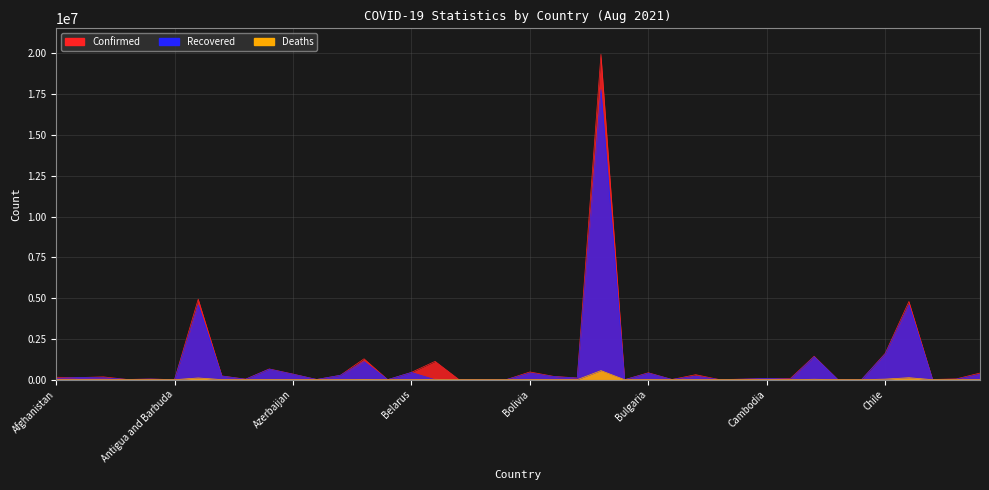

Reading left to right, list all the values displayed in this chart.

Confirmed: Afghanistan=147985	Albania=133146	Algeria=172564	Andorra=14678	Angola=42815	Antigua and Barbuda=1303	Argentina=4935847	Armenia=230476	Australia=34613	Austria=659872	Azerbaijan=344951	Bahamas=14840	Bahrain=269303	Bangladesh=1280317	Barbados=4407	Belarus=447754	Belgium=1124715	Belize=14163	Benin=8394	Bhutan=2524	Bolivia=473899	Bosnia and Herzegovina=205655	Botswana=106690	Brazil=19938358	Brunei=338	Bulgaria=425148	Burkina Faso=13588	Burma=306354	Burundi=7372	Cabo Verde=33822	Cambodia=78474	Cameroon=82064	Canada=1438817	Central African Republic=7151	Chad=4973	Chile=1616942	Colombia=4794414	Congo (Brazzaville)=13186	Congo (Kinshasa)=50193	Costa Rica=406814
Recovered: Afghanistan=82586	Albania=130256	Algeria=116009	Andorra=14210	Angola=37397	Antigua and Barbuda=1235	Argentina=4581132	Armenia=220133	Australia=24125	Austria=643694	Azerbaijan=333267	Bahamas=12606	Bahrain=266921	Bangladesh=1108748	Barbados=4229	Belarus=441961	Belgium=0	Belize=13420	Benin=8136	Bhutan=2399	Bolivia=408577	Bosnia and Herzegovina=189369	Botswana=95323	Brazil=17771228	Brunei=280	Bulgaria=398554	Burkina Faso=13369	Burma=217142	Burundi=773	Cabo Verde=33036	Cambodia=71517	Cameroon=35261	Canada=1404244	Central African Republic=6859	Chad=4793	Chile=1571788	Colombia=4587754	Congo (Brazzaville)=12421	Congo (Kinshasa)=29994	Costa Rica=329639
Deaths: Afghanistan=6774	Albania=2457	Algeria=4291	Andorra=128	Angola=1016	Antigua and Barbuda=43	Argentina=105772	Armenia=4621	Australia=925	Austria=10739	Azerbaijan=5030	Bahamas=287	Bahrain=1384	Bangladesh=21162	Barbados=48	Belarus=3472	Belgium=25241	Belize=337	Benin=108	Bhutan=2	Bolivia=17839	Bosnia and Herzegovina=9687	Botswana=1569	Brazil=556834	Brunei=3	Bulgaria=18215	Burkina Faso=169	Burma=10061	Burundi=9	Cabo Verde=298	Cambodia=1442	Cameroon=1334	Canada=26561	Central African Republic=98	Chad=174	Chile=35528	Colombia=120998	Congo (Brazzaville)=178	Congo (Kinshasa)=1038	Costa Rica=5030